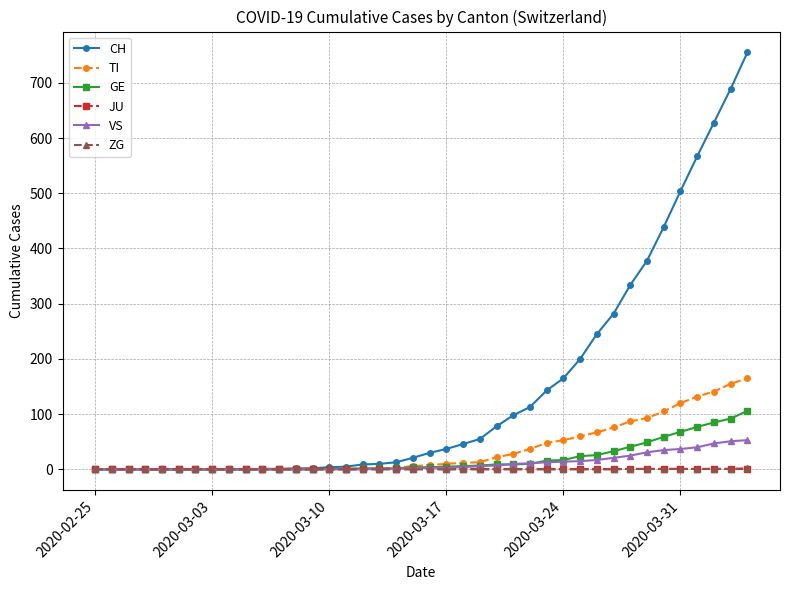

What is the average value of the GE series?

19